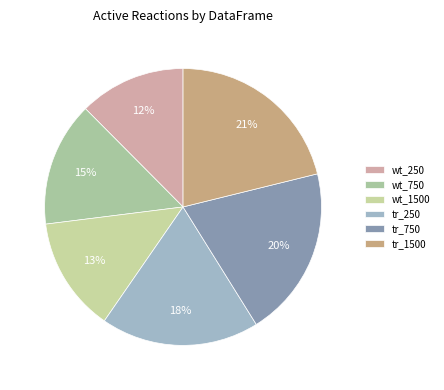

Is it true that tr_750 is 20% of the pie?

True